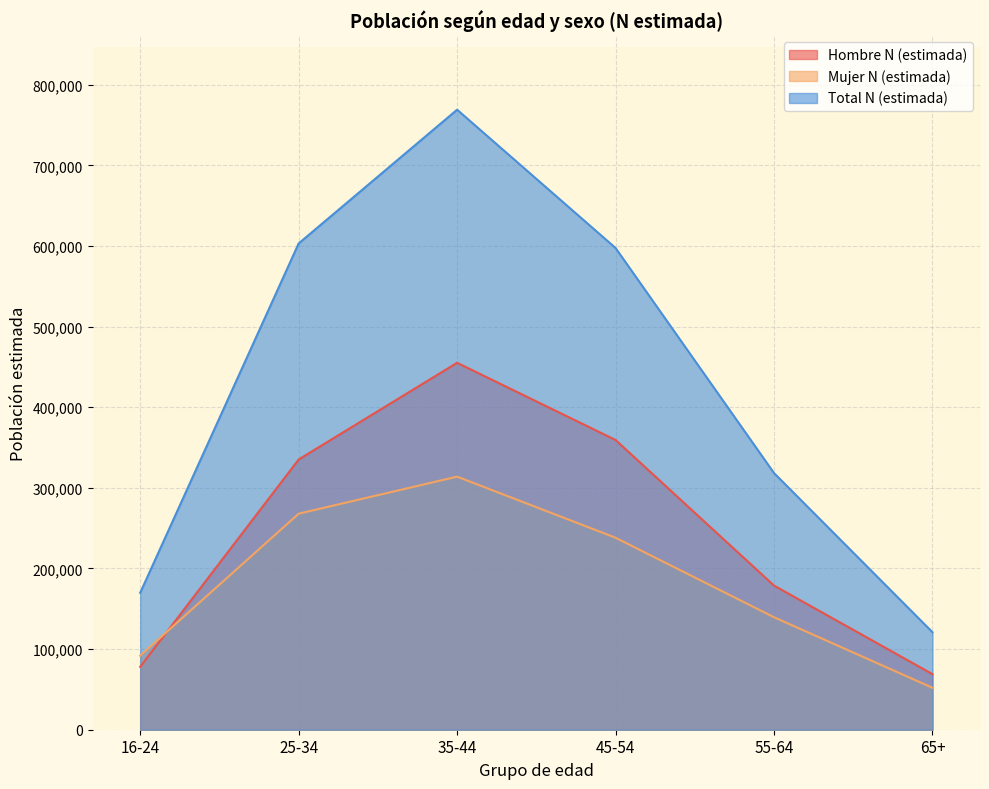

Reading left to right, extract all data points from this chart.

Hombre N (estimada): 16-24=78037	25-34=335218	35-44=455186	45-54=359413	55-64=178823	65+=68972
Mujer N (estimada): 16-24=91855	25-34=267993	35-44=313940	45-54=238173	55-64=139547	65+=52018
Total N (estimada): 16-24=169891	25-34=603211	35-44=769126	45-54=597586	55-64=318370	65+=120990